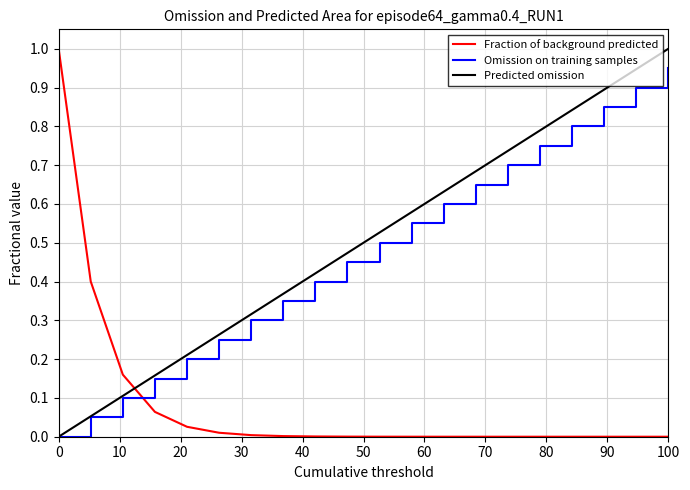

What is the greatest value displayed?

1.0